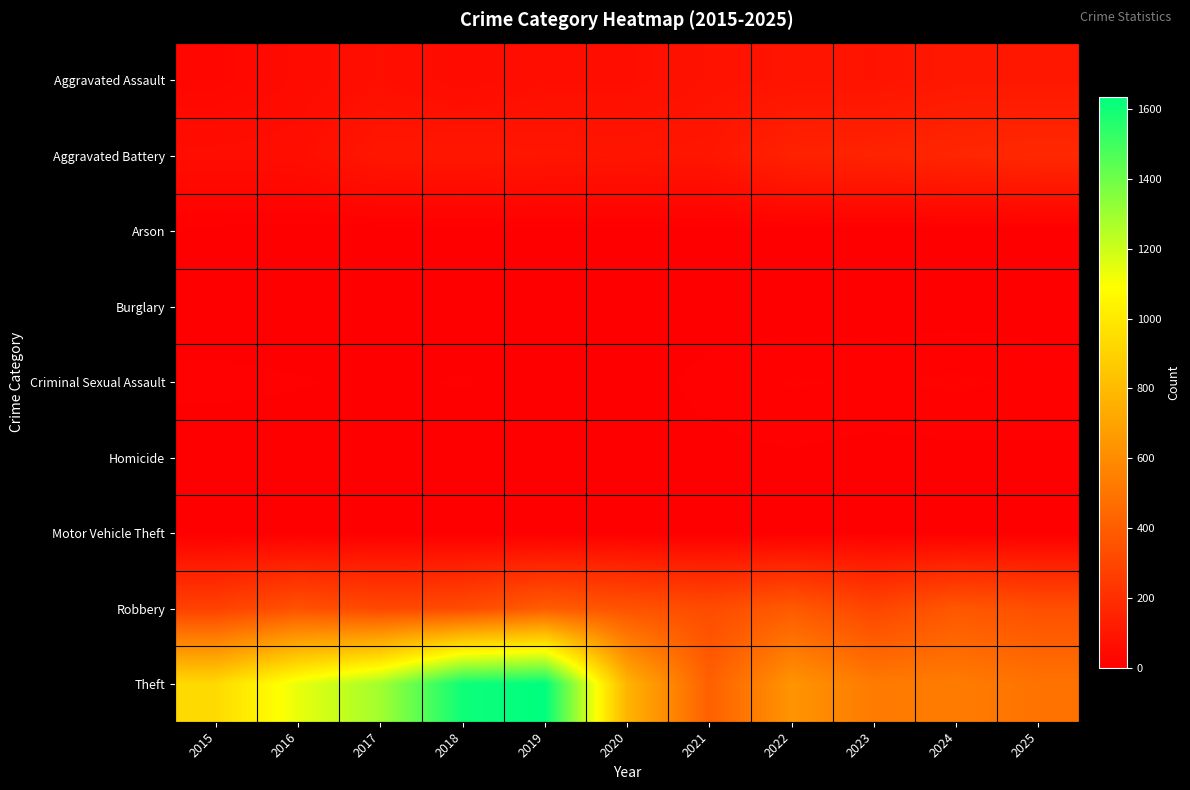

At 2020, list the series in order from smallest to largest.

Burglary, Arson, Criminal Sexual Assault, Homicide, Motor Vehicle Theft, Aggravated Assault, Aggravated Battery, Robbery, Theft